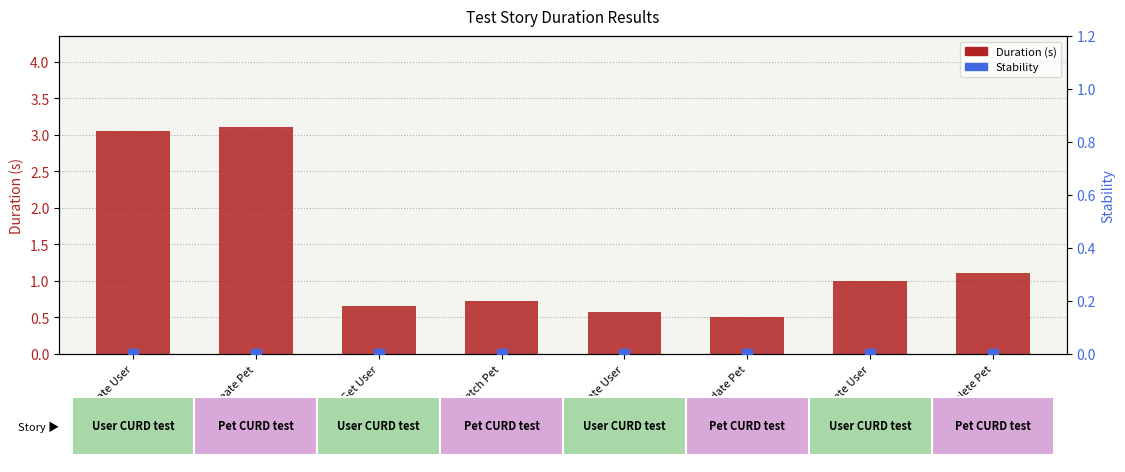

Is the value of Duration (s) at Create User greater than the value of Stability at Create User?

Yes